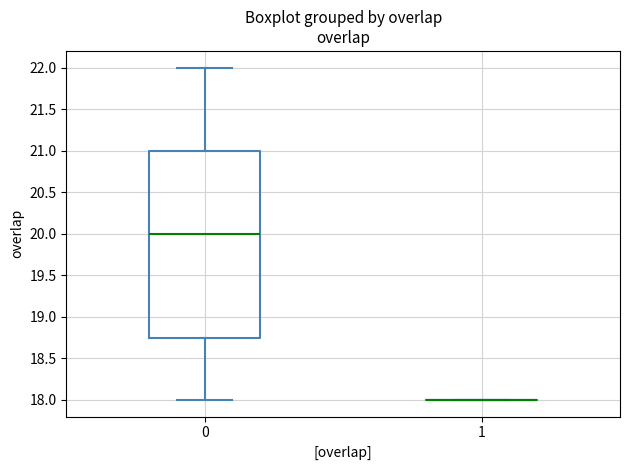

Reading left to right, read every box against the y-axis: the position of its median line, the range the box covers, and the ends of its whiskers. The values are not printed on the chart, so give them approximately, as read against the axis.

0: median 20.00, box 18.75 to 21.00, whiskers 18.00 to 22.00
1: box collapsed to a line at 18.00, whiskers 18.00 to 18.00